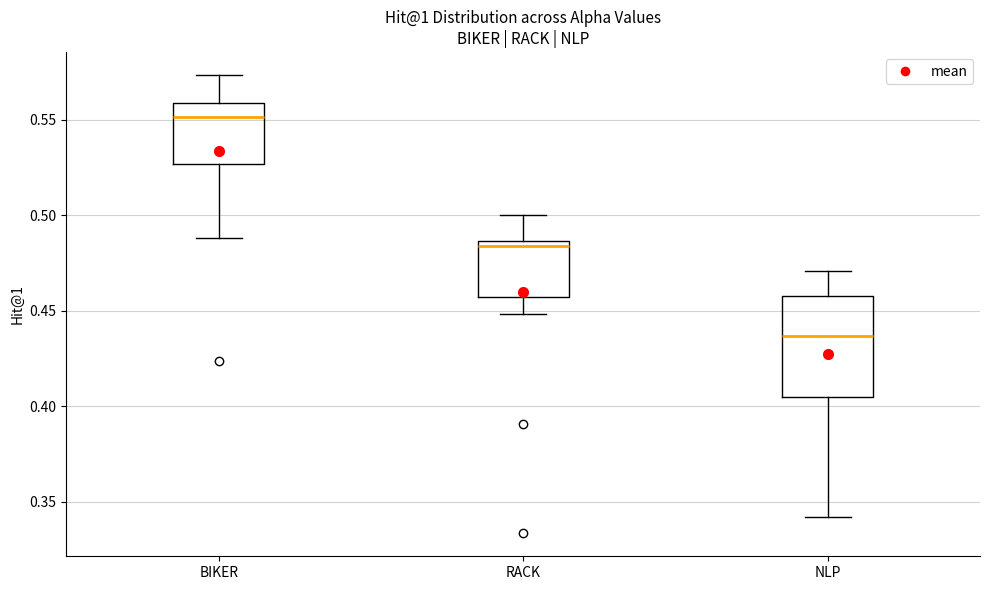

Where does the median line of the box for BIKER sit on the y-axis? The values are not printed on the chart, so give them approximately, as read against the axis.

0.550